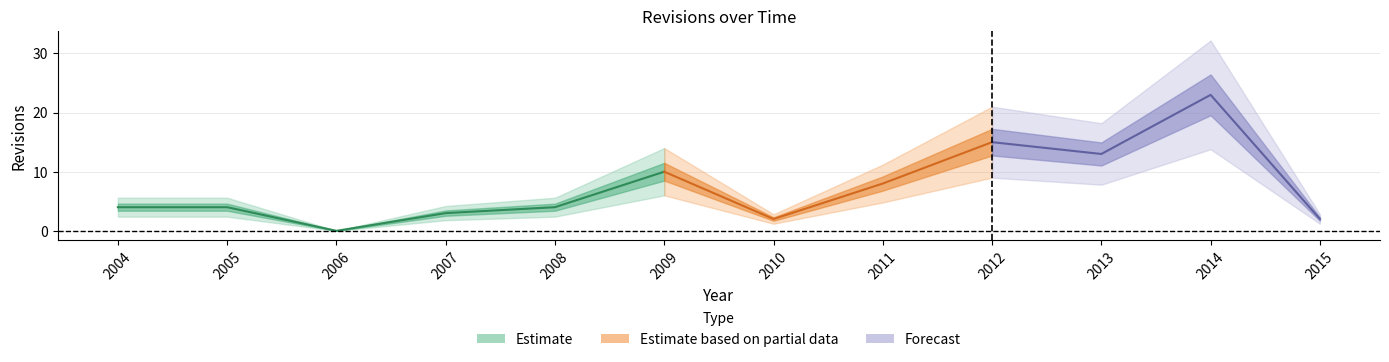

Which label corresponds to the largest value in the chart?

2014